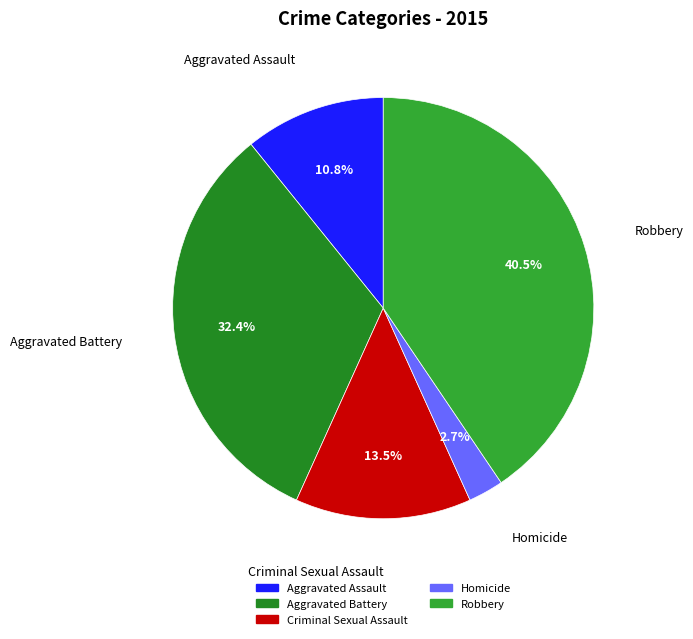

To the nearest percent, what is the difference between the Aggravated Assault and Aggravated Battery slice percentages?

22%